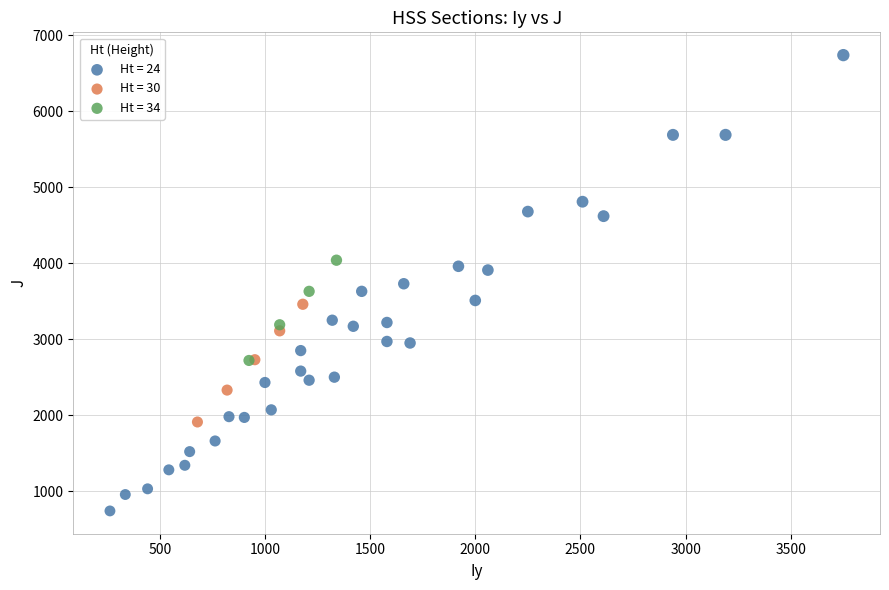

What are all the series names shown in the legend?

Ht = 24, Ht = 30, Ht = 34